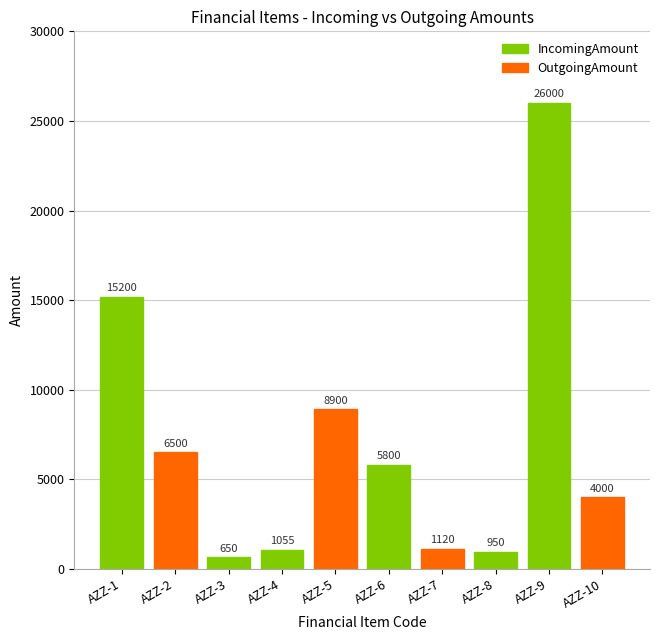

Which has a higher value, AZZ-3 or AZZ-7?

AZZ-7